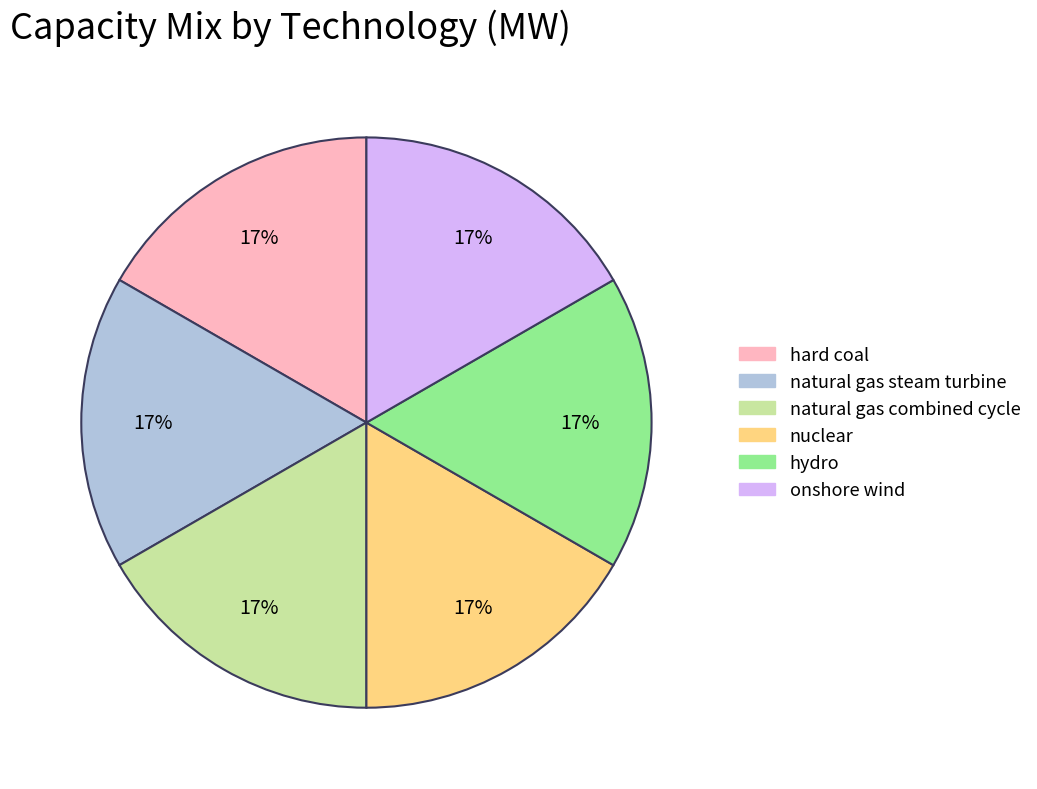

To the nearest percent, what is the average slice percentage?

17%